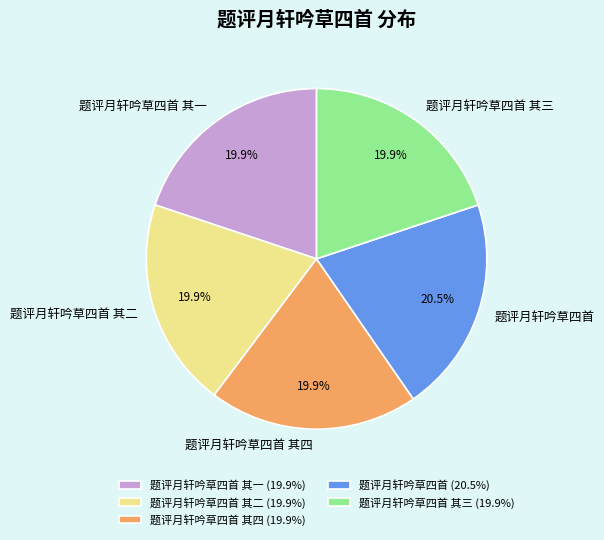

True or false: 题评月轩吟草四首 其四 accounts for 5% of the total.

False